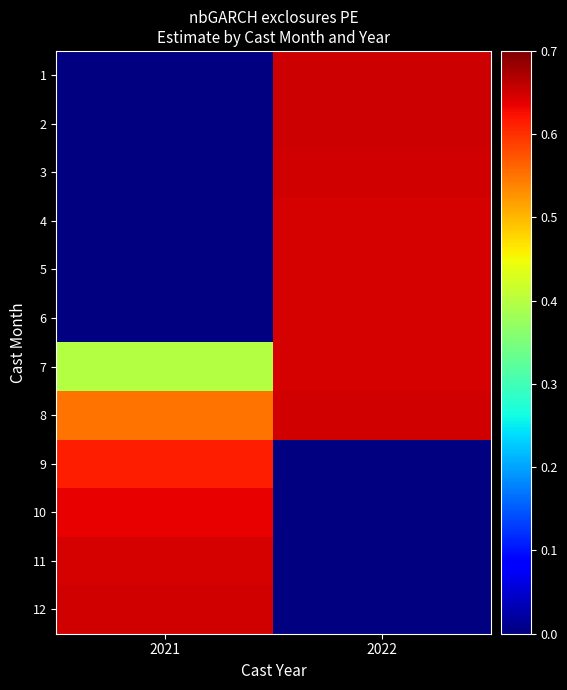

Count the number of categories in the chart.

2